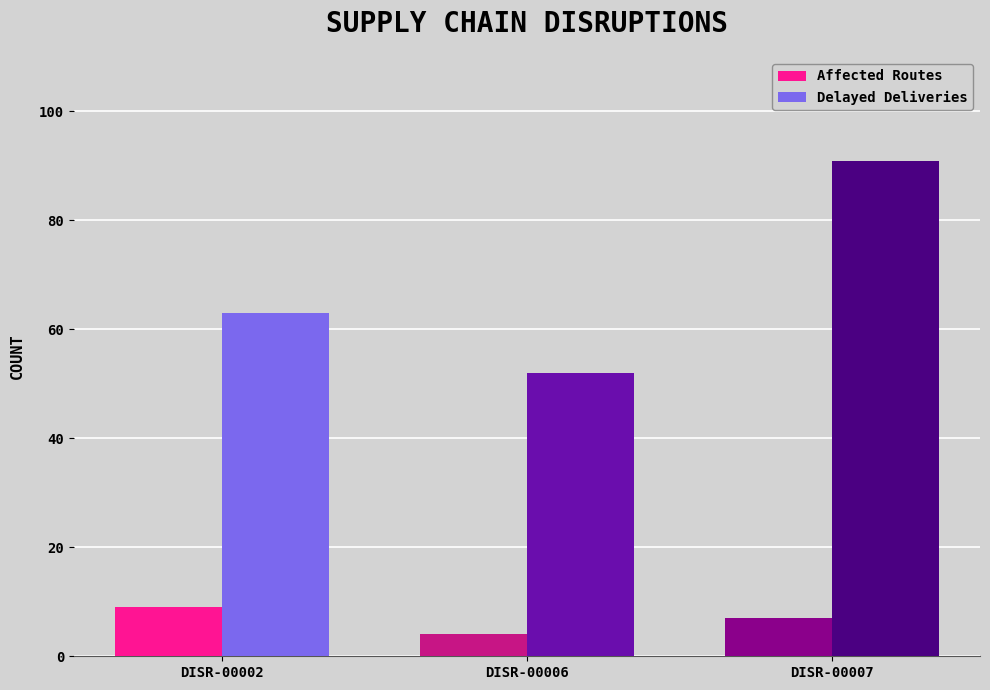

What is the difference between the maximum and minimum values in the Affected Routes series?

5